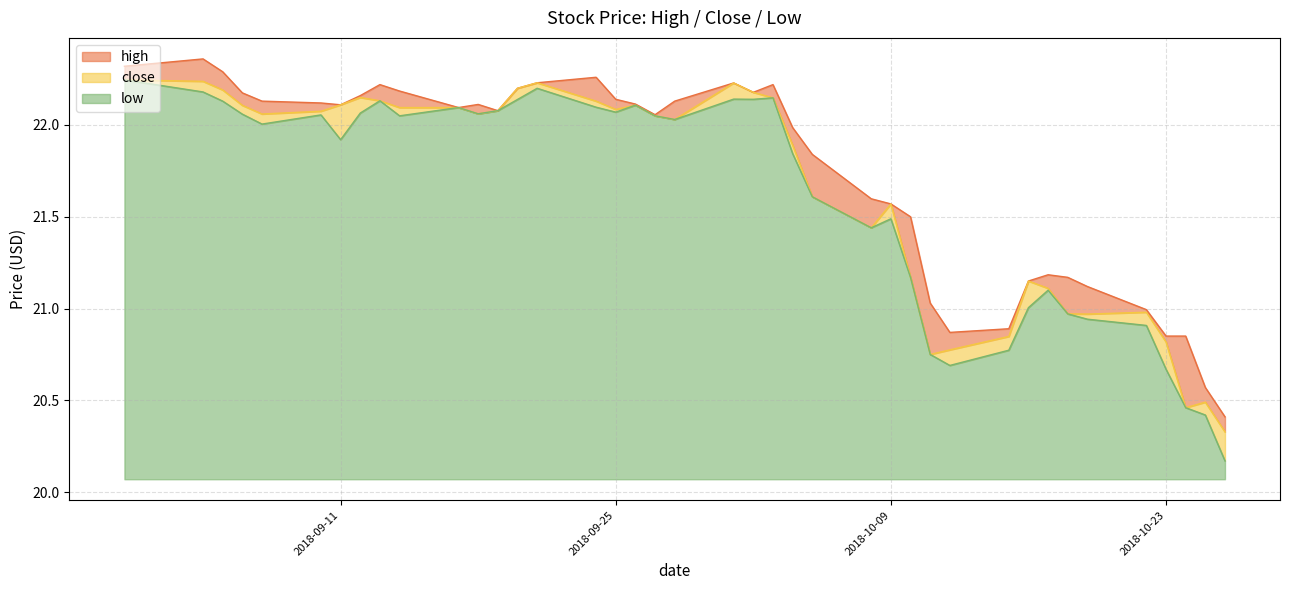

Is it true that high equals 7.6 at 2018-10-15?

False